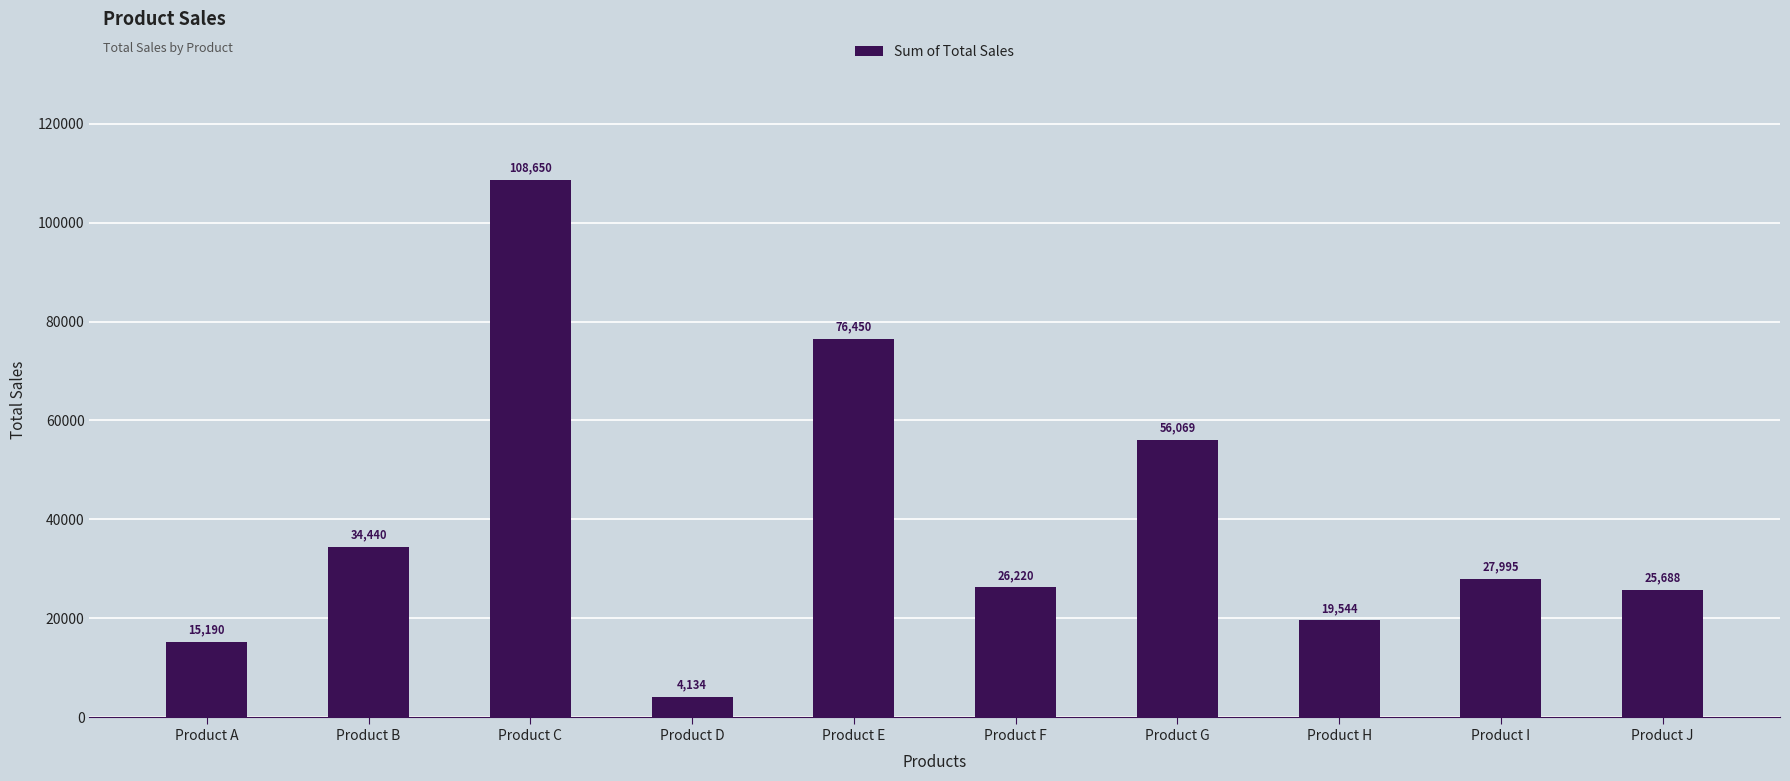

Is it true that the value at Product A is 15190?

True